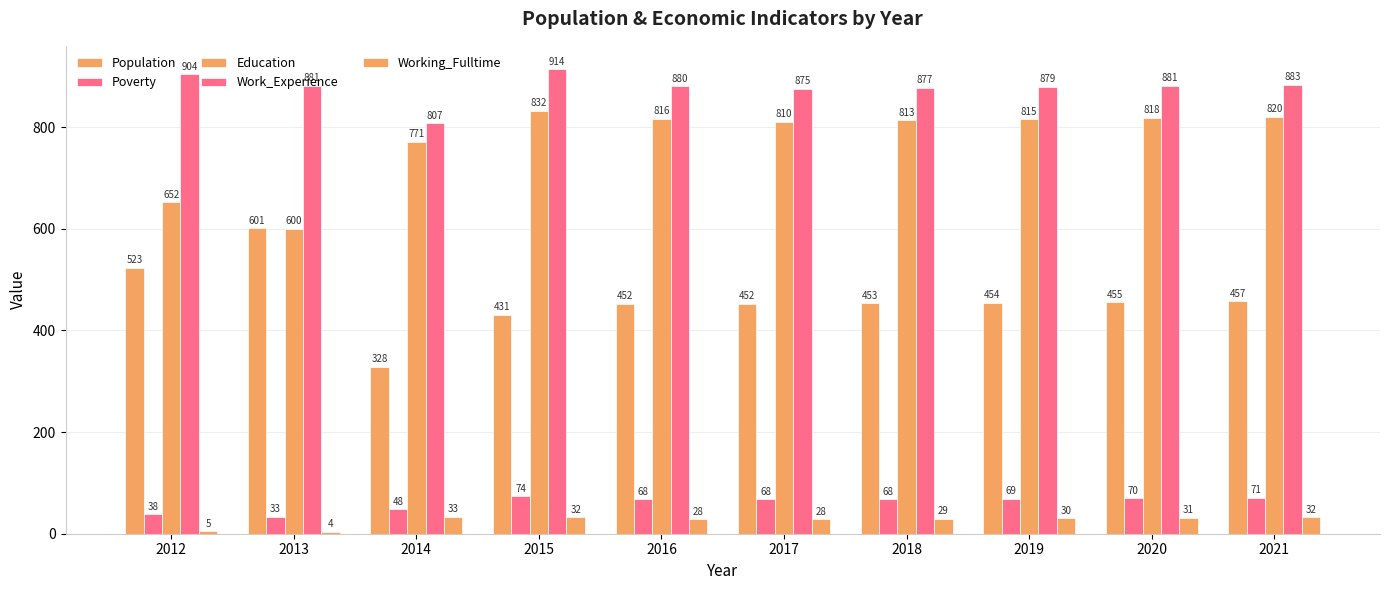

At which label does Working_Fulltime reach its minimum?

2013